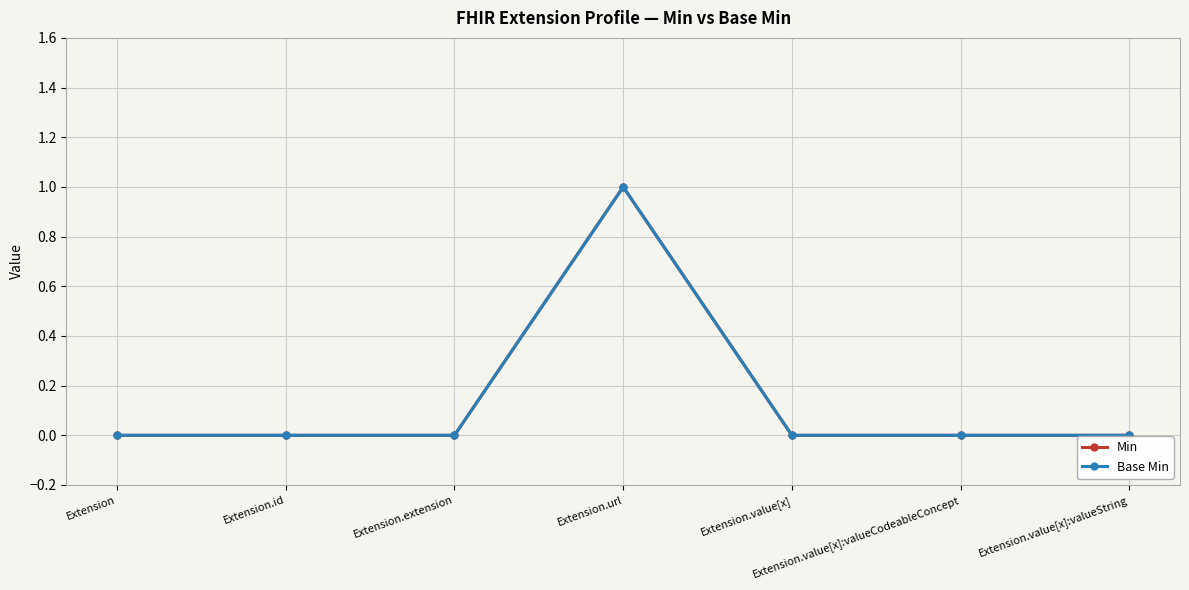

Between Extension.extension and Extension.value[x]:valueString, which series saw the biggest shift?

Min